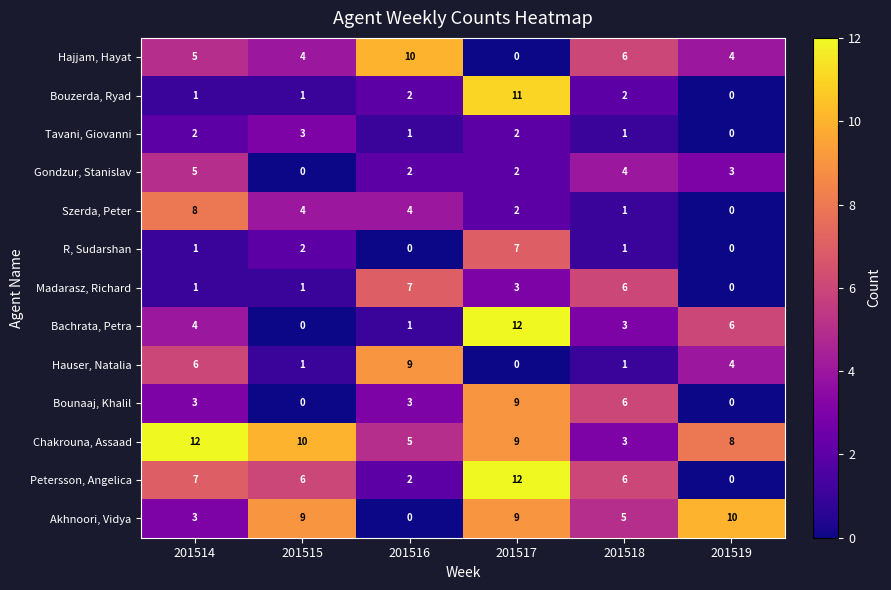

At how many categories does at least one series exceed 1?

6